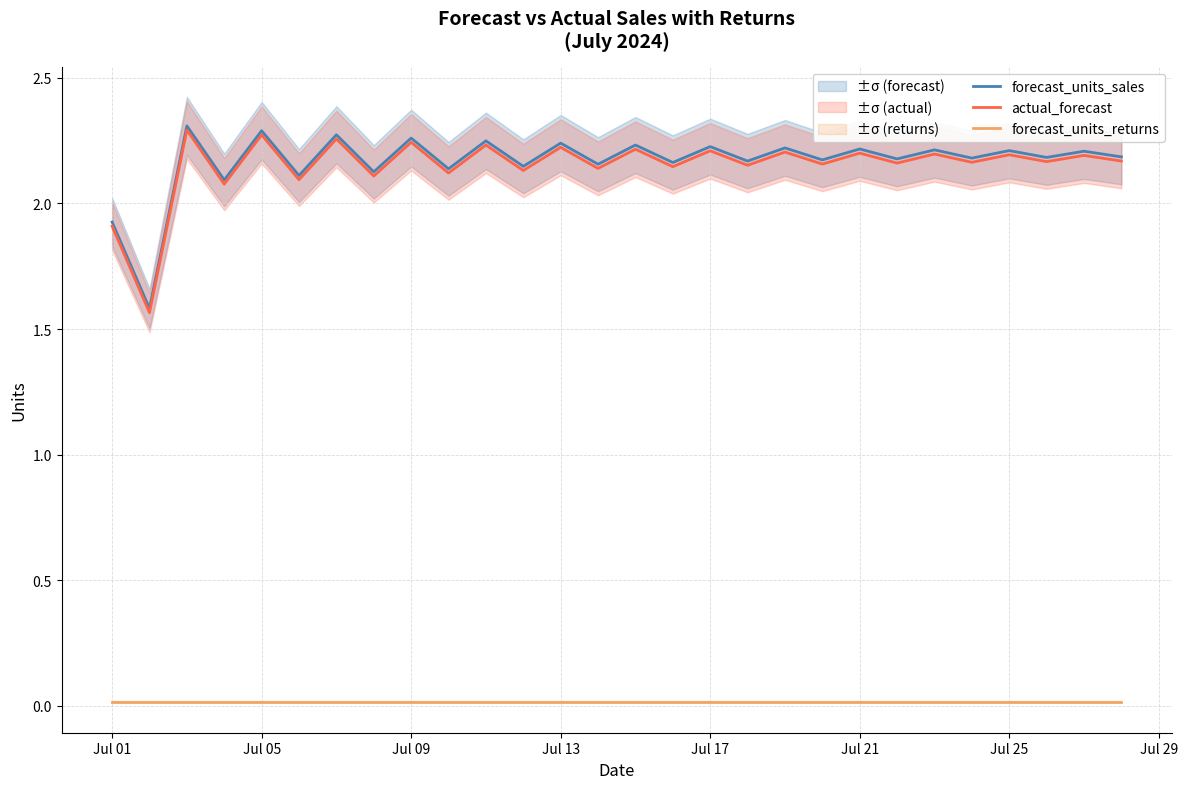

Which series has the widest spread of values?

actual_forecast